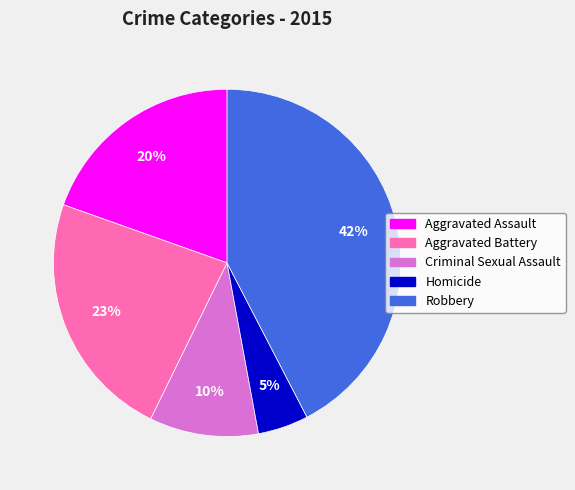

Rank the categories by value from highest to lowest.

Robbery, Aggravated Battery, Aggravated Assault, Criminal Sexual Assault, Homicide